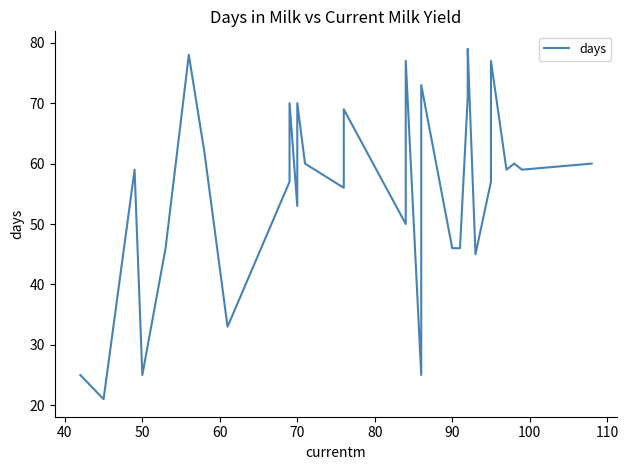

The chart shows a value of 35 at 18. True or false?

False